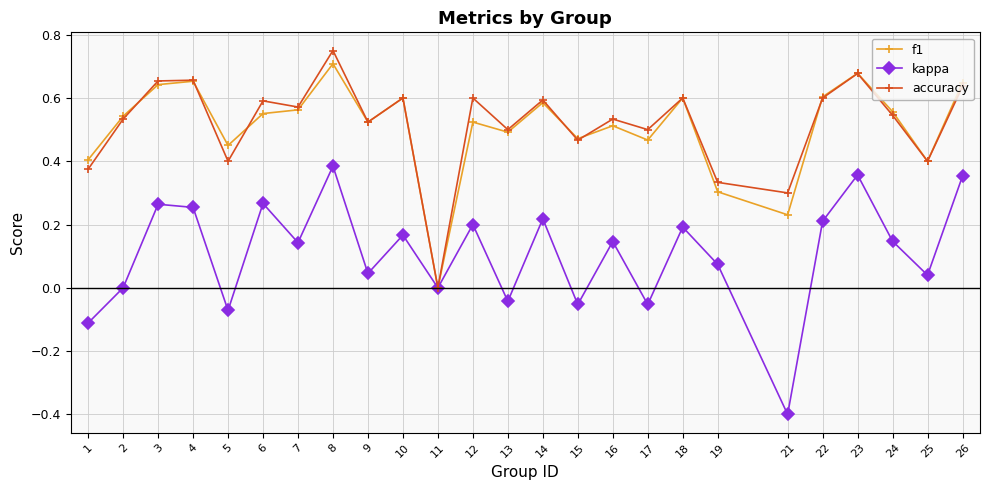

Where is the first local minimum for kappa?

5